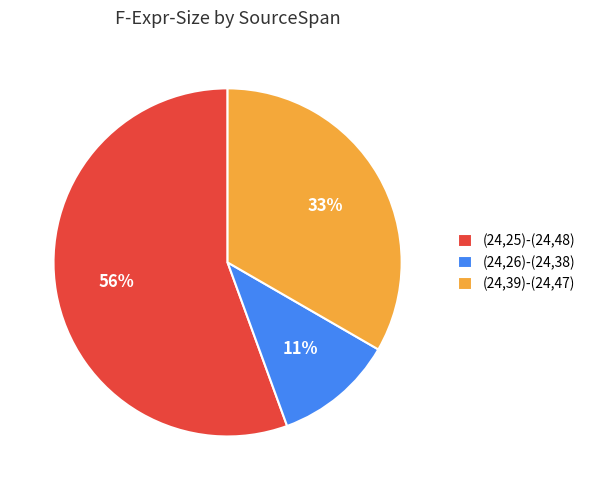

Is it true that (24,26)-(24,38) is 19% of the pie?

False